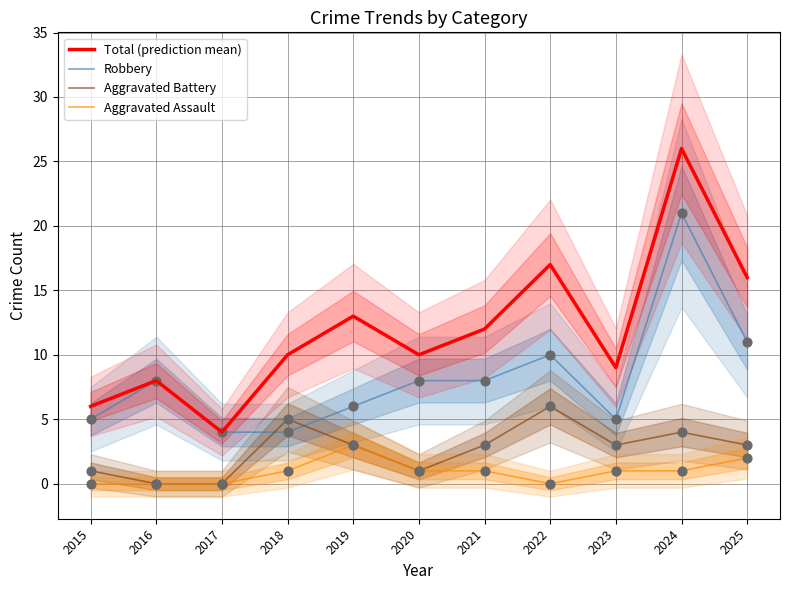

Which series has the largest total across all categories?

Total (prediction mean)